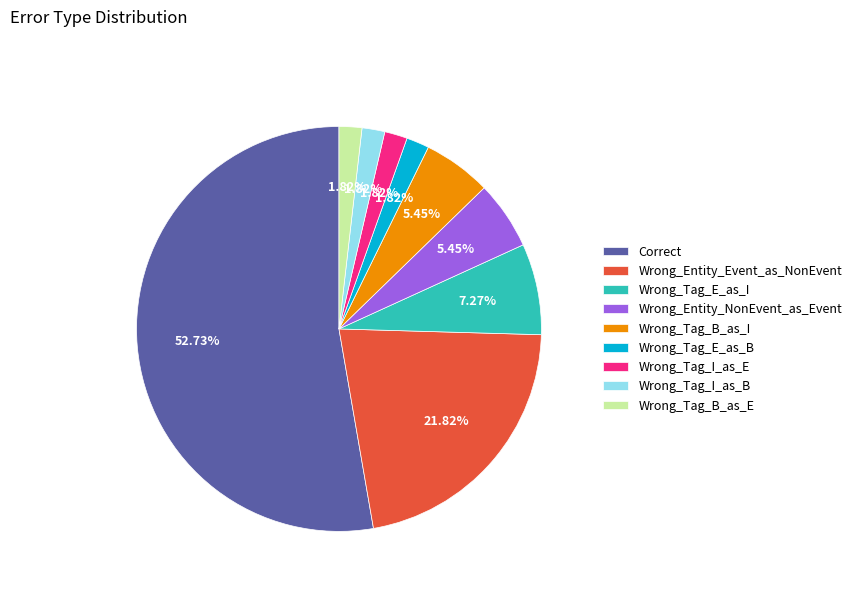

Between Wrong_Tag_E_as_I and Wrong_Tag_I_as_E, which is larger?

Wrong_Tag_E_as_I